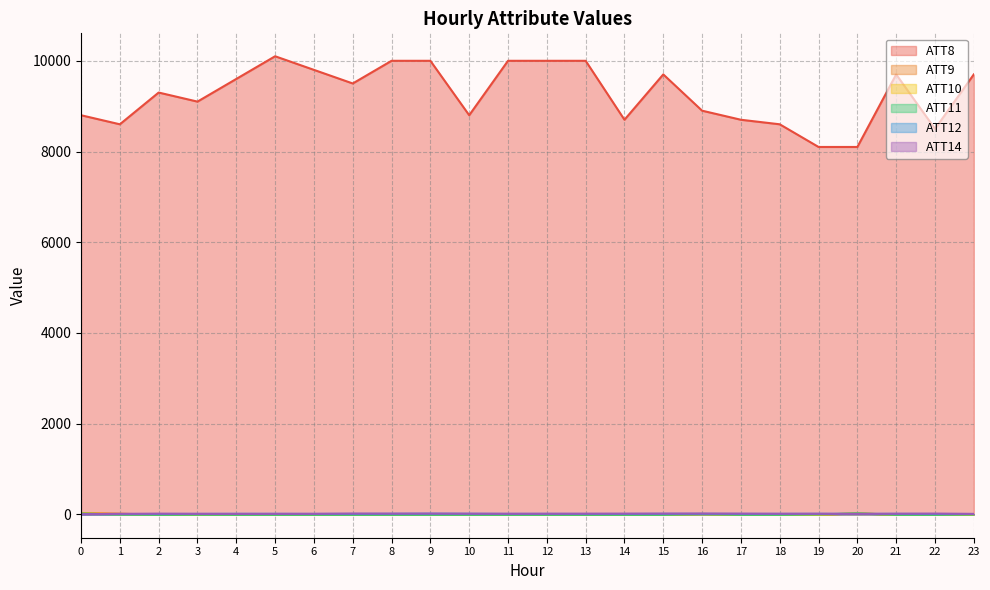

Reading left to right, extract all data points from this chart.

ATT8: 8800.0	8600.0	9300.0	9100.0	9600.0	10100.0	9800.0	9500.0	10000.0	10000.0	8800.0	10000.0	10000.0	10000.0	8700.0	9700.0	8900.0	8700.0	8600.0	8100.0	8100.0	9700.0	8500.0	9700.0
ATT9: 27.6	14.8	-10.0	-10.0	-10.0	-10.0	-10.0	-10.0	-10.0	-10.0	-10.0	-0.6	-10.0	-10.0	-10.0	-10.0	9.3	-10.0	-10.0	-10.0	22.1	-10.0	-10.0	-10.0
ATT10: 20.8	0.9	-10.0	-10.0	-10.0	-10.0	-10.0	-10.0	-10.0	-10.0	-10.0	-10.0	-10.0	-10.0	-10.0	-10.0	1.4	-10.0	-10.0	-10.0	23.8	-10.0	-10.0	-10.0
ATT11: 16.6	-3.5	-10.0	-7.9	-10.0	-10.0	-10.0	-10.0	-10.0	-10.0	-10.0	-10.0	-10.0	-10.0	-10.0	-10.0	3.9	-10.0	-10.0	-1.8	19.9	-10.0	-10.0	-3.8
ATT12: 4.0	6.2	7.5	9.0	10.9	10.5	8.9	9.5	11.4	14.0	12.0	9.4	10.0	8.2	8.4	10.7	11.5	9.1	9.7	10.9	10.1	10.2	7.4	7.2
ATT14: 1.3	11.1	14.6	11.6	10.5	11.2	11.6	16.7	15.5	16.2	14.1	12.8	13.1	14.3	15.0	15.9	16.8	15.3	12.9	13.3	10.0	13.5	16.2	9.9